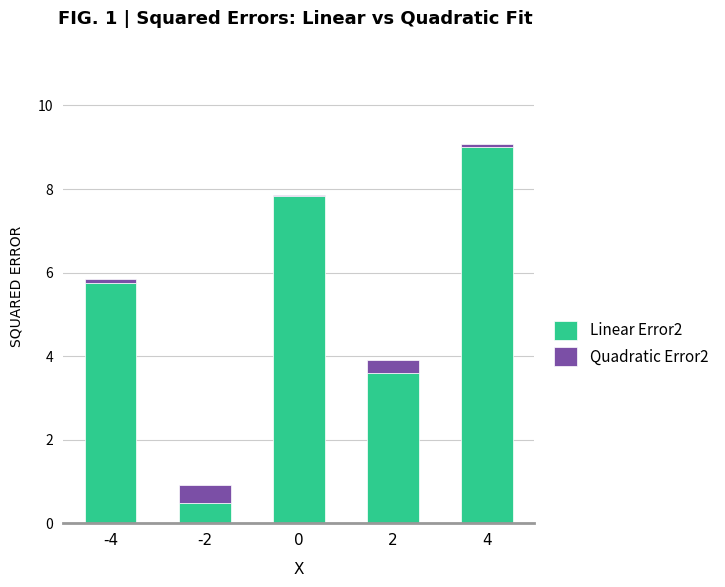

At which category is the sum across all series the highest?

4